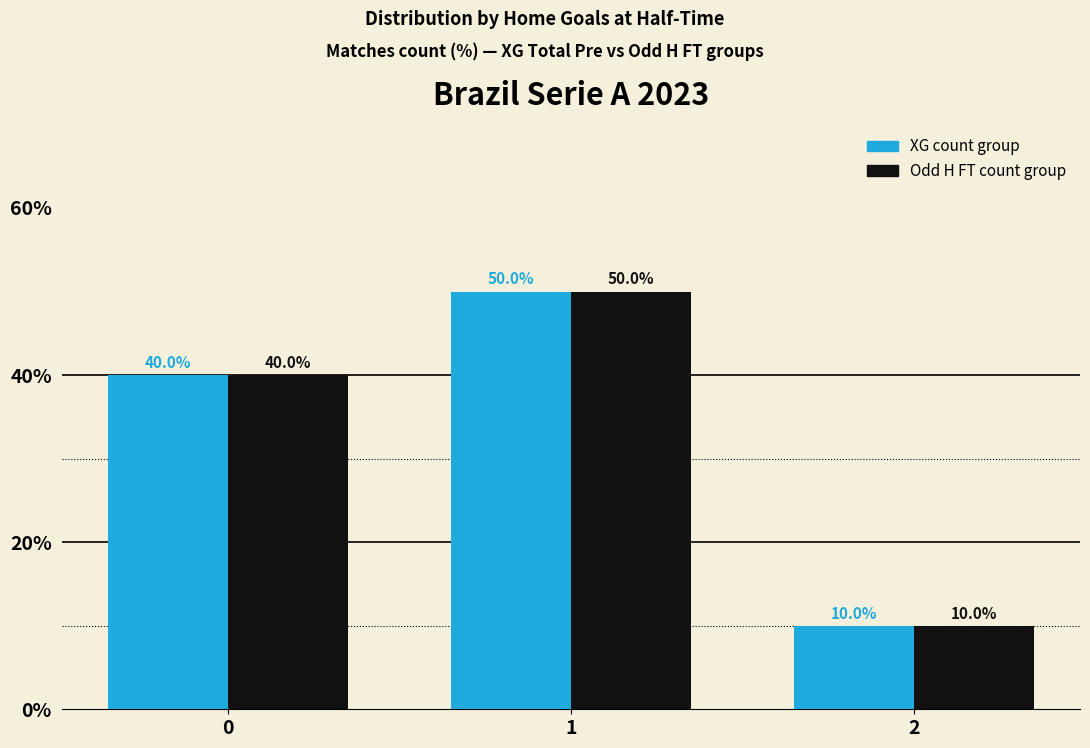

At which category is the sum across all series the highest?

1